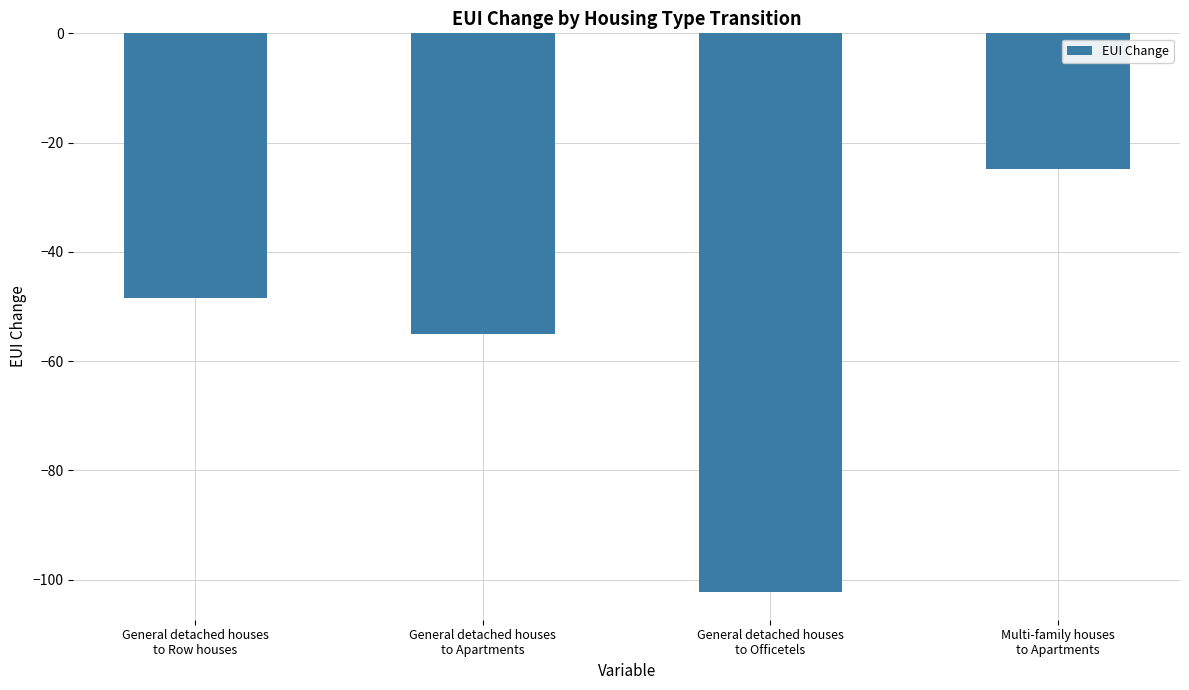

Reading right to left, list all the values displayed in this chart.

Multi-family houses
to Apartments=-24.7	General detached houses
to Officetels=-102.2	General detached houses
to Apartments=-55.0	General detached houses
to Row houses=-48.5